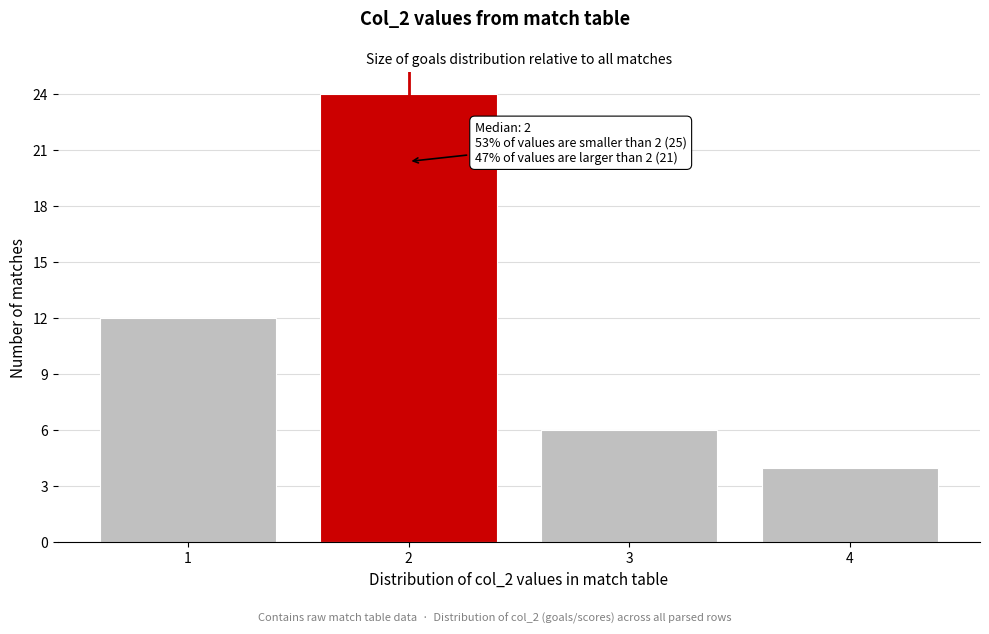

Which range on the x-axis has the tallest bar?

1.5 to 2.5